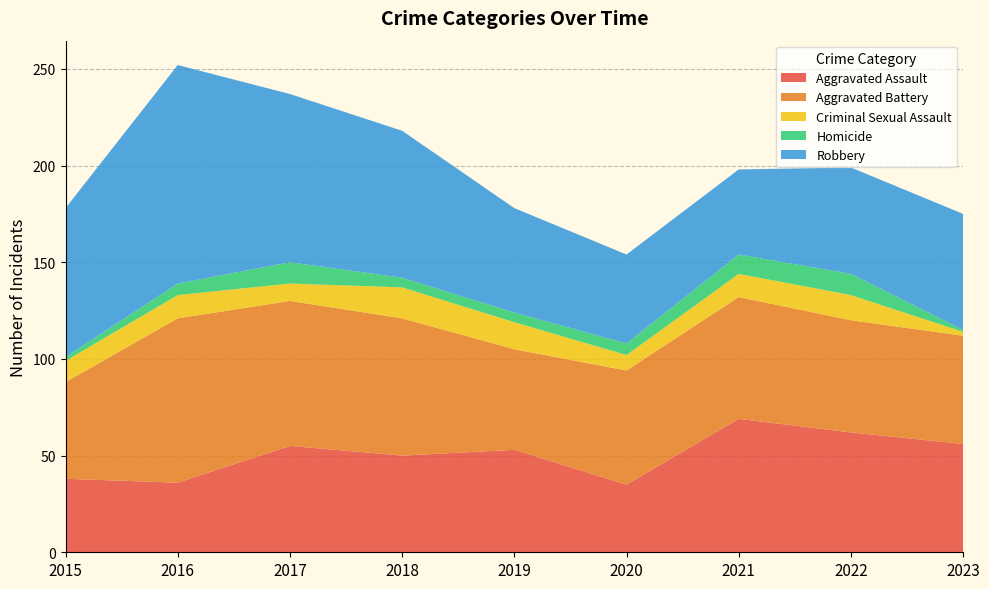

Reading left to right, extract all data points from this chart.

Aggravated Assault: 38	36	55	50	53	35	69	62	56
Aggravated Battery: 50	85	75	71	52	59	63	58	56
Criminal Sexual Assault: 11	12	9	16	14	8	12	13	2
Homicide: 2	6	11	5	5	6	10	11	1
Robbery: 77	113	87	76	54	46	44	55	60